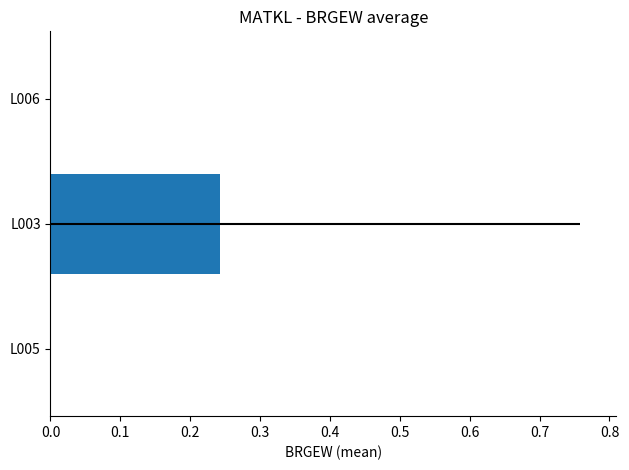

Is it true that the value at L005 is 0.0?

True